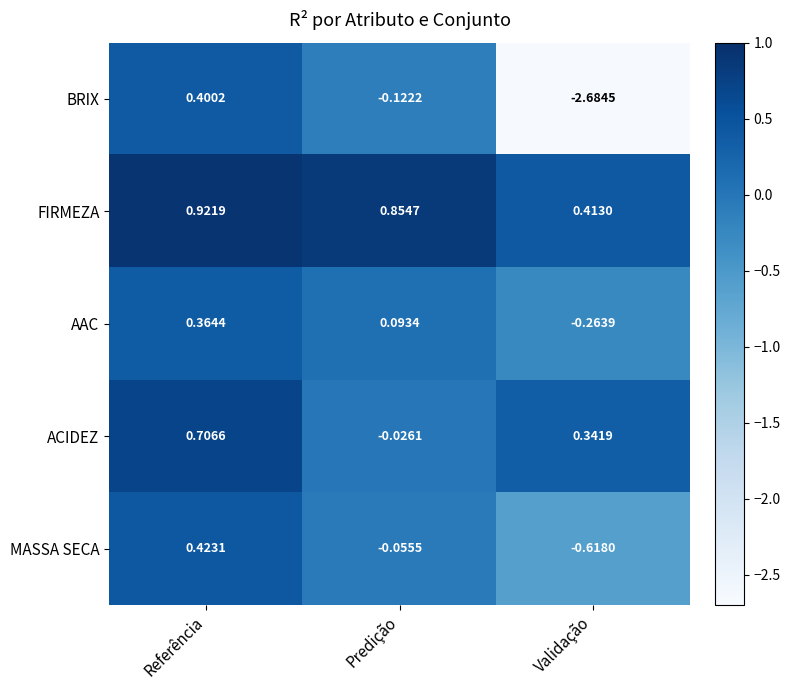

Which category has the highest value across all series?

Referência